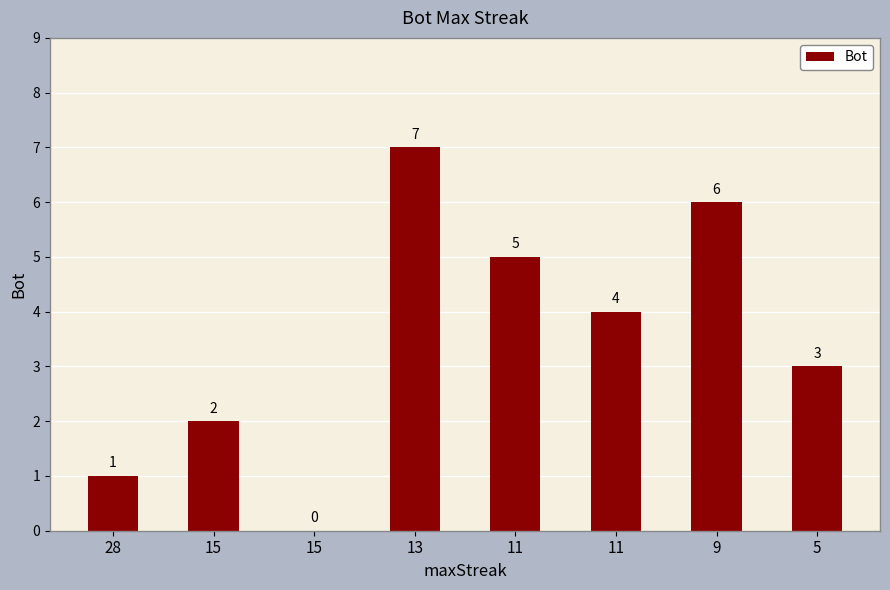

What is the difference between the values at 28 and 15?

1